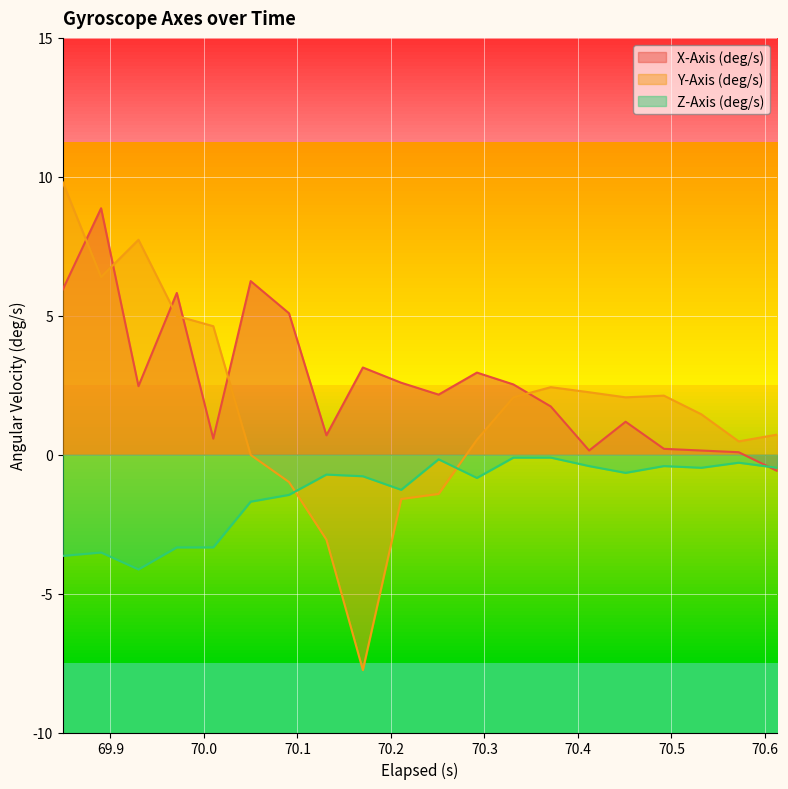

How many values in Y-Axis (deg/s) are above zero?

14